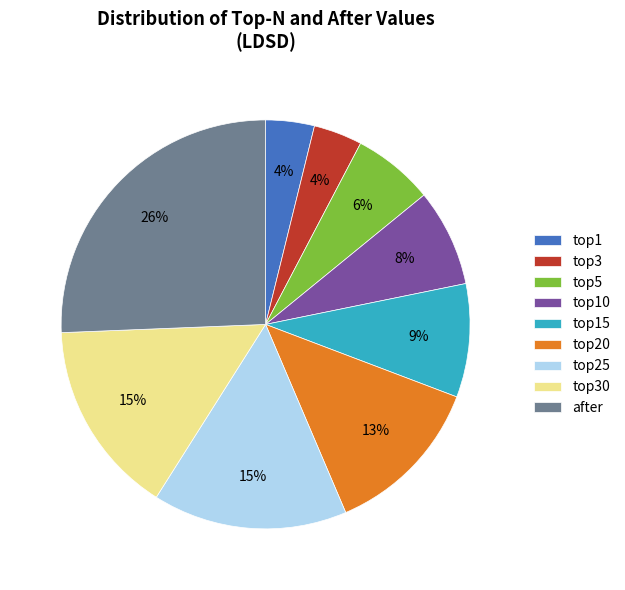

What percentage is the top10 slice, to the nearest percent?

8%